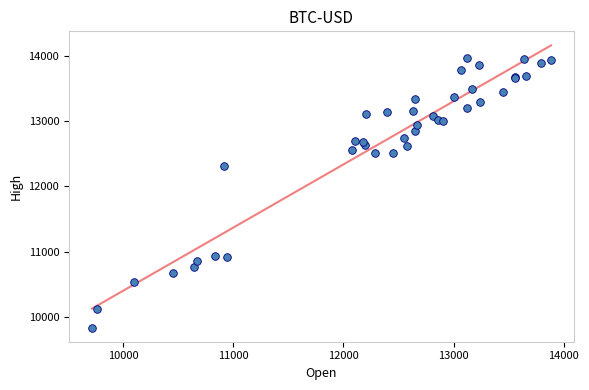

What Y value in the scatter plot is closest to 11904?

12314.8